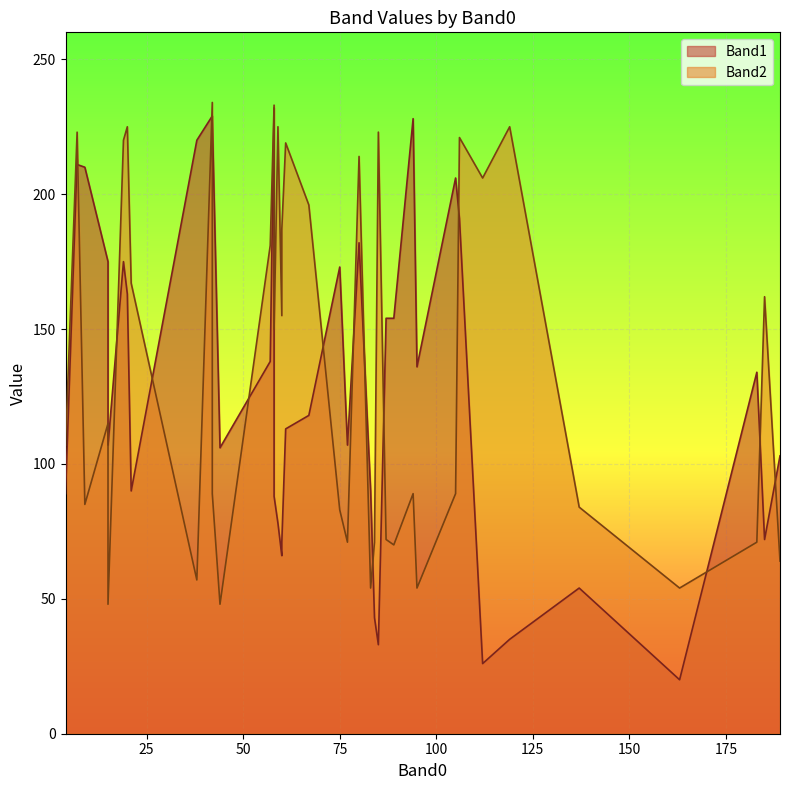

What are all the series names shown in the legend?

Band1, Band2